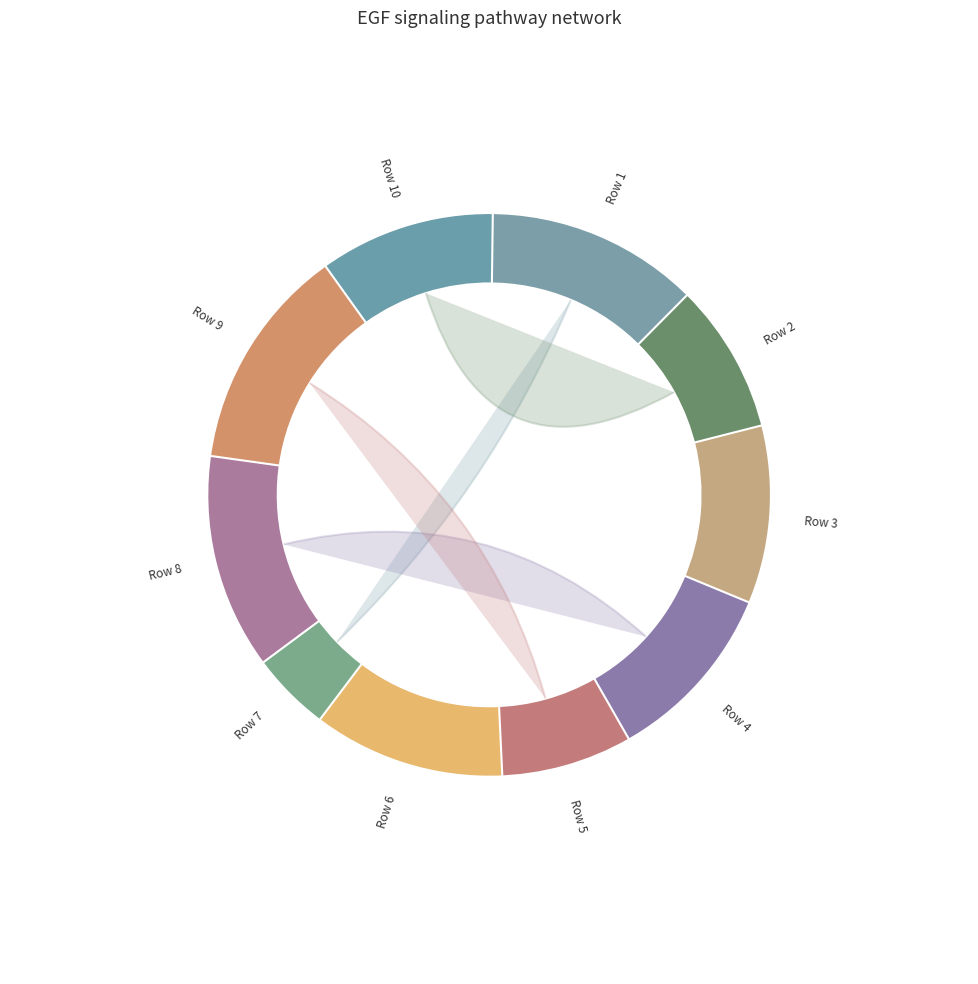

Do 54 and 59 together represent more than half of the pie?

No